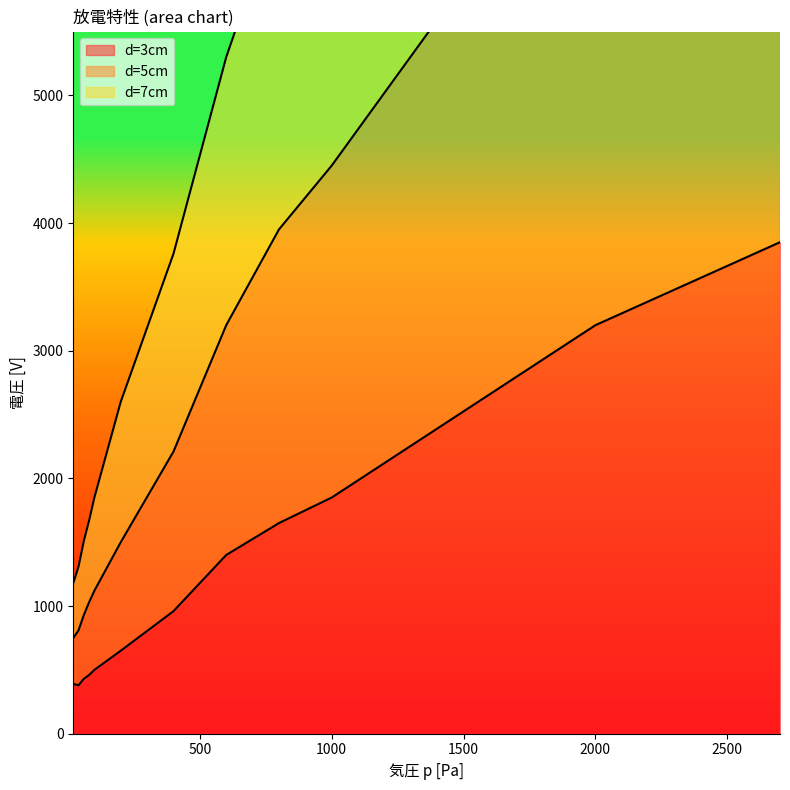

True or false: d=5cm has more than 2 interior local peaks.

False